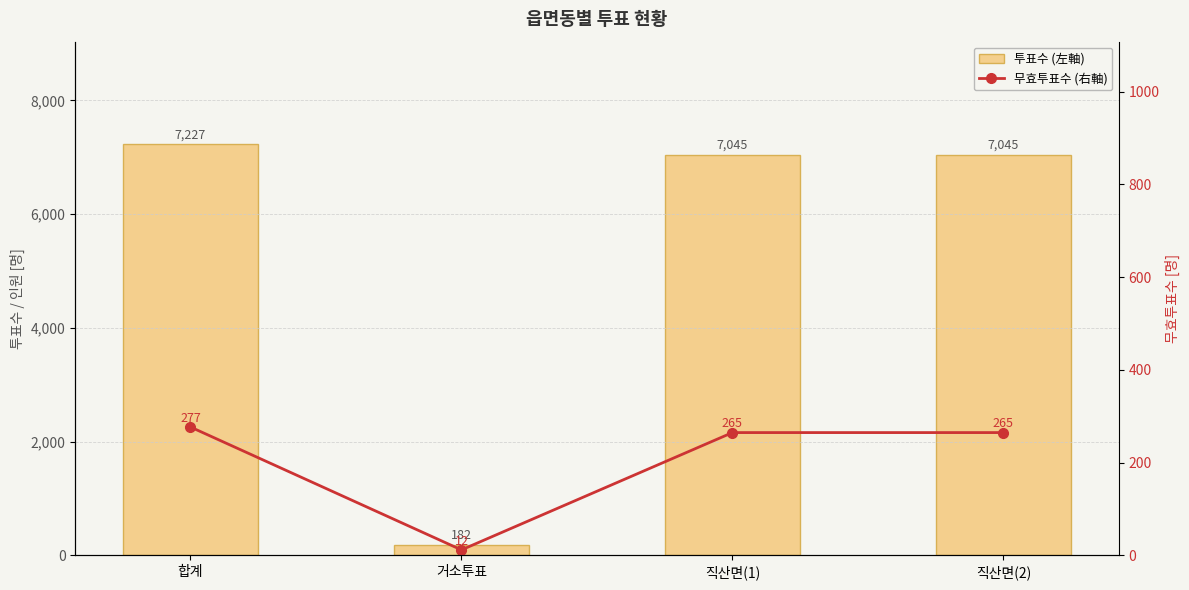

What is the approximate value of 투표수 (左軸) at 직산면(2)?

7045